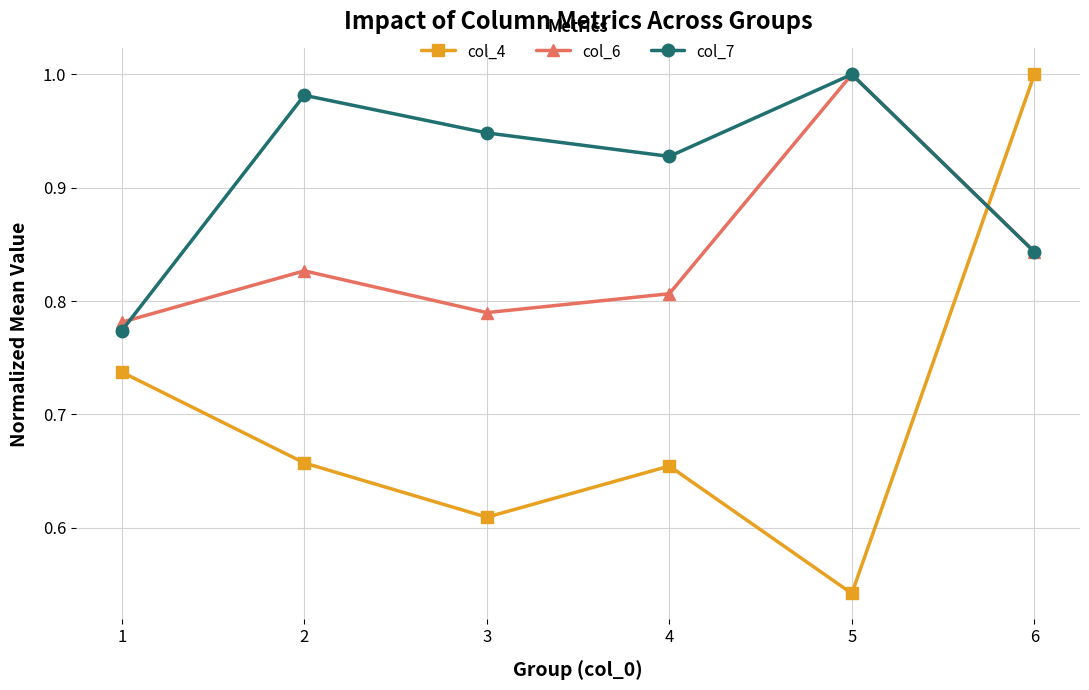

True or false: col_4 has more than 1 points higher than both neighbors.

False